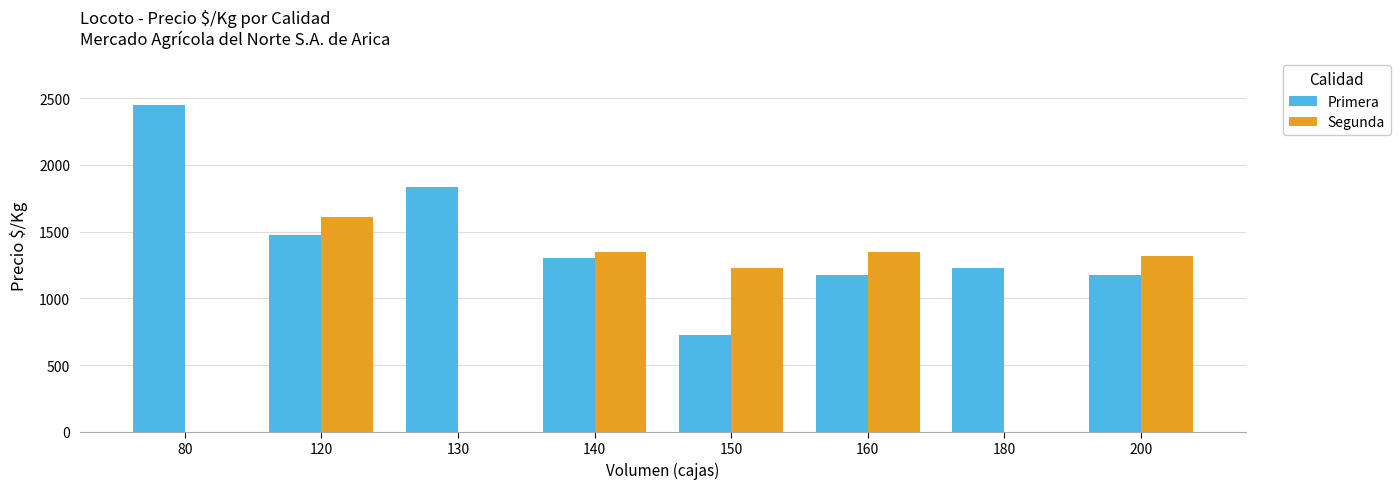

Between 120 and 180, which series saw the biggest shift?

Segunda